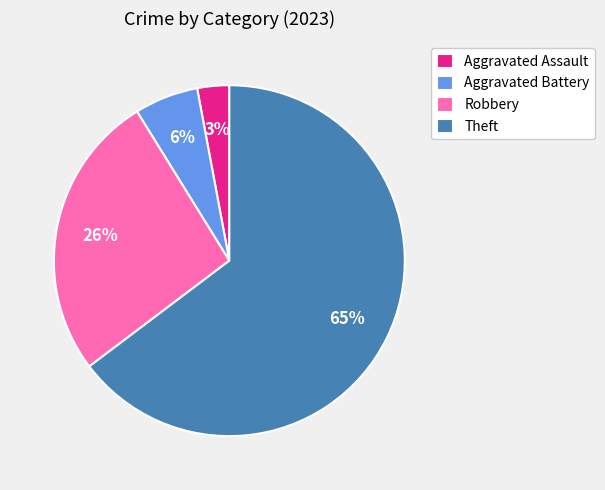

To the nearest percent, what portion does Aggravated Assault represent?

3%